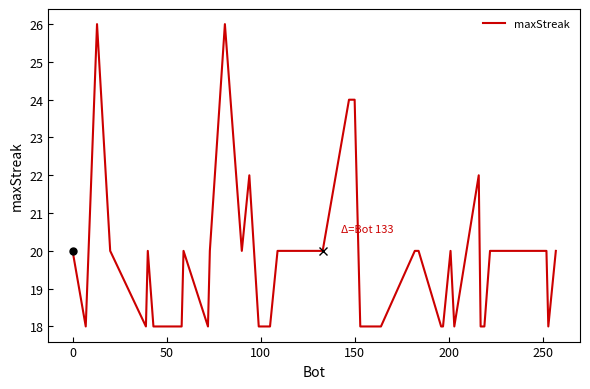

What is the minimum value shown in the chart?

18